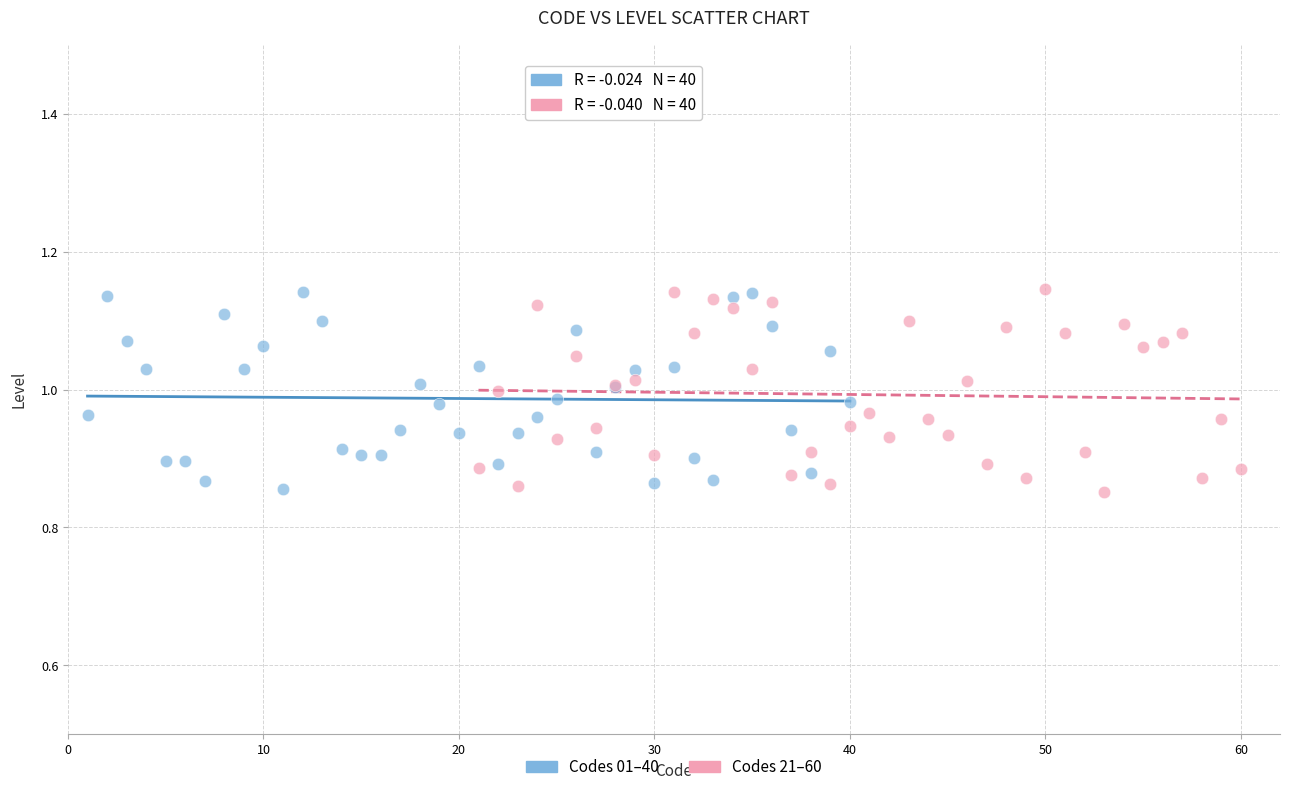

What are all the series names shown in the legend?

Codes 01–40, Codes 21–60